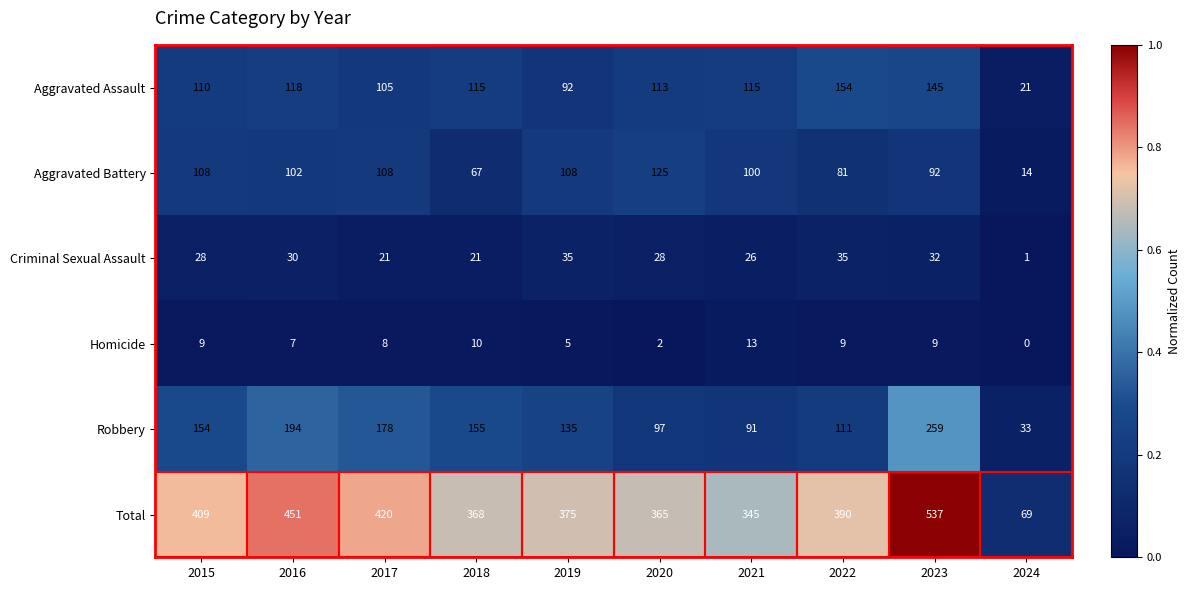

What is the approximate value of Total at 2015?

409